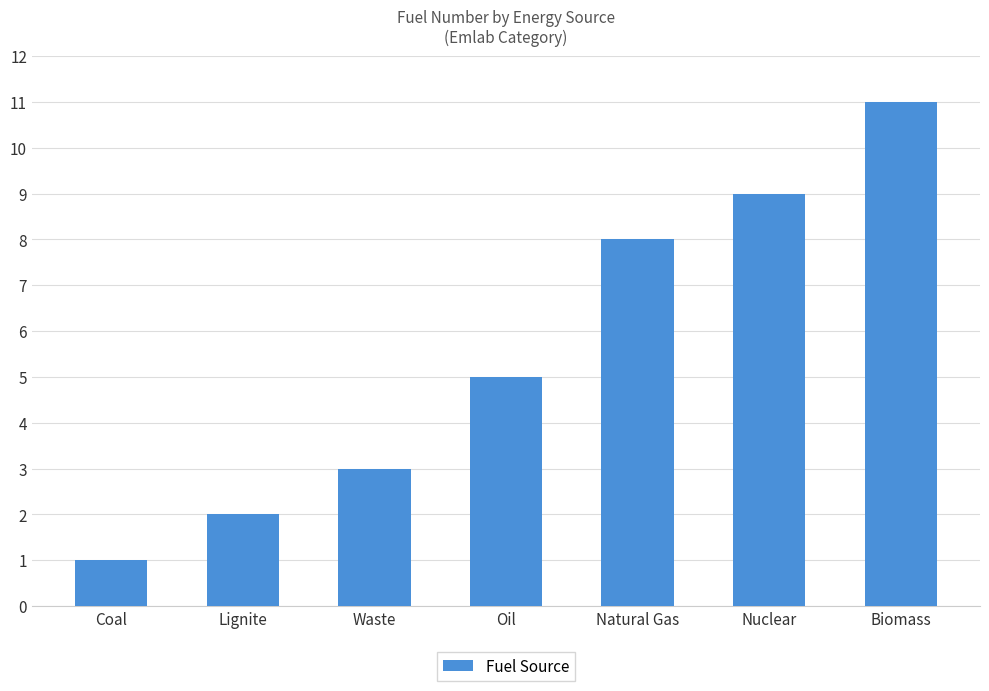

What is the change in value from Waste to Oil?

+2